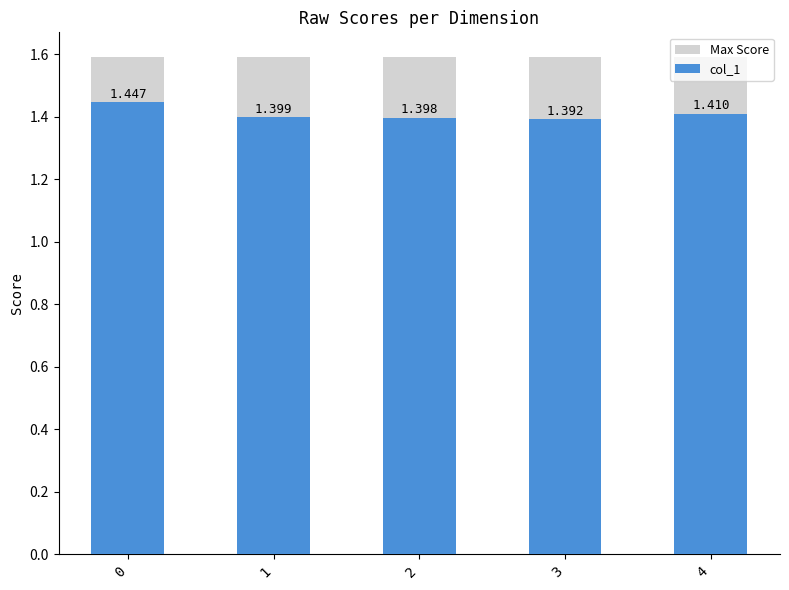

List the series in order of their overall mean, highest first.

Max Score, col_1